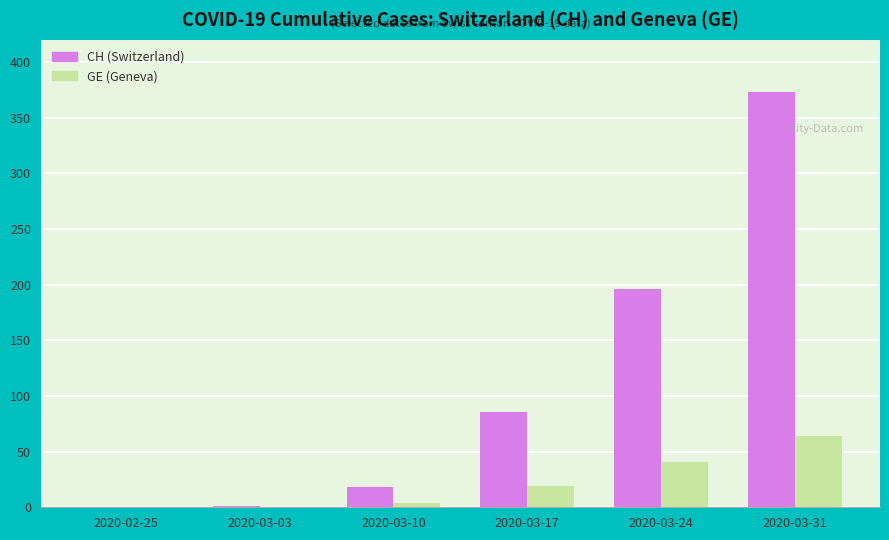

At which category is the sum across all series the highest?

2020-03-31